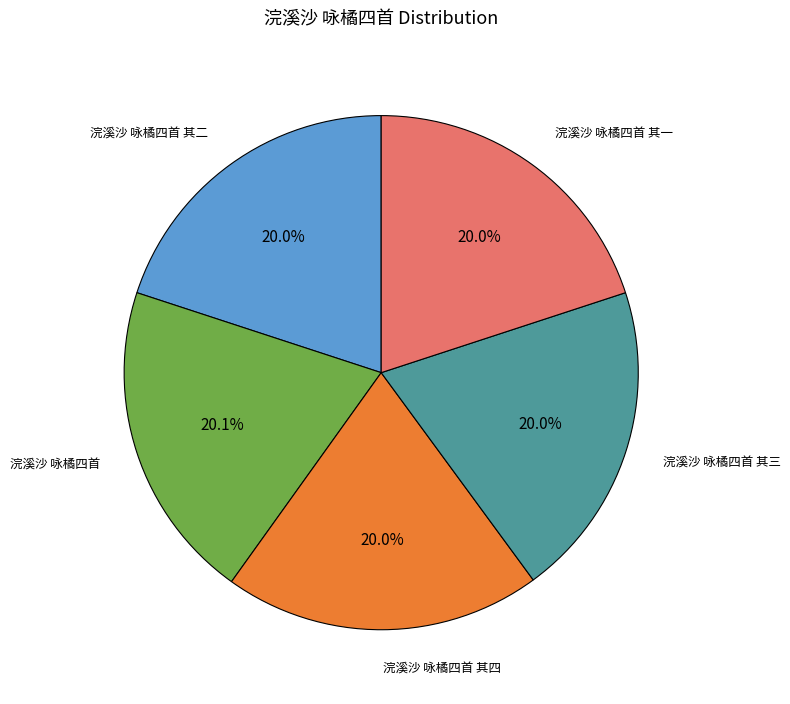

Does any single category account for the majority?

No